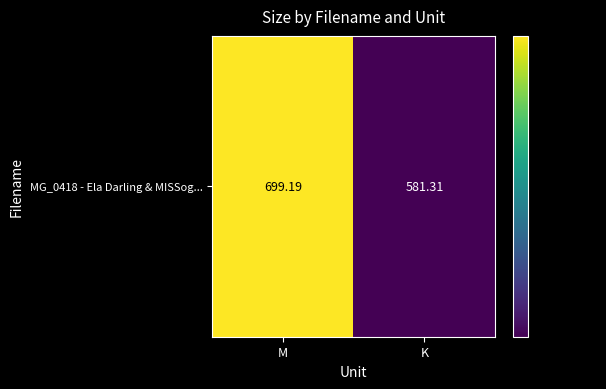

The value at K is 581.3. True or false?

True